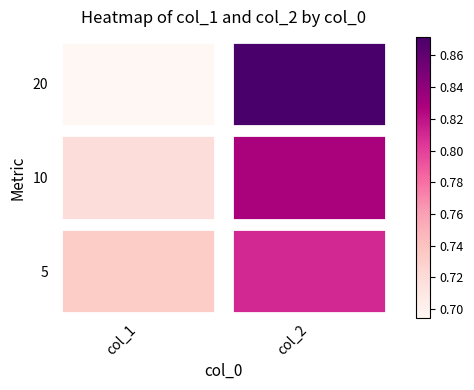

List the labels in order of 5 value, smallest first.

col_1, col_2